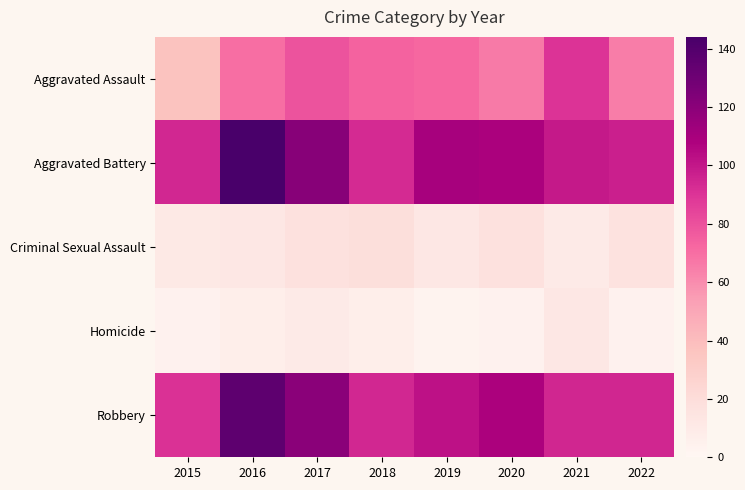

At 2016, list the series in order from largest to smallest.

Aggravated Battery, Robbery, Aggravated Assault, Criminal Sexual Assault, Homicide